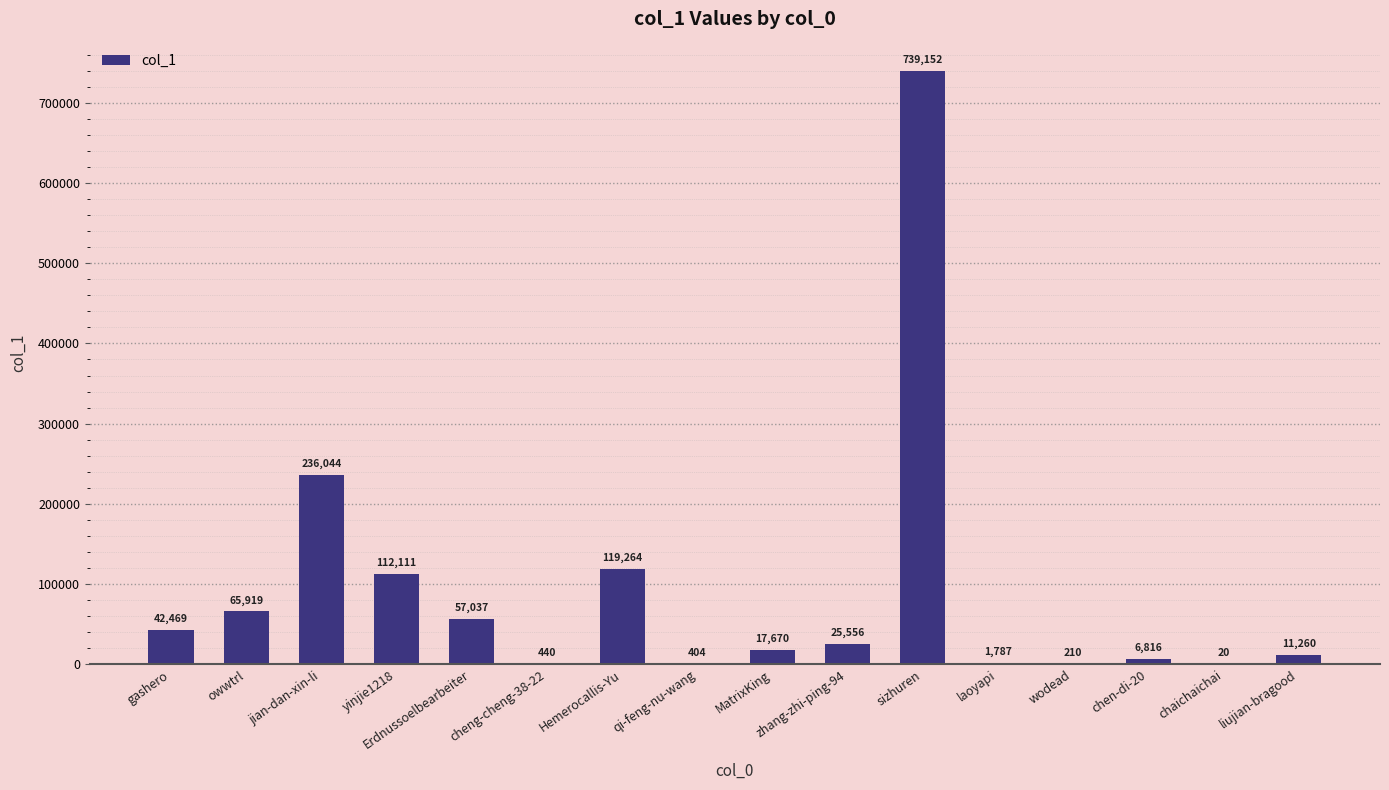

What is the maximum value shown in the chart?

739152